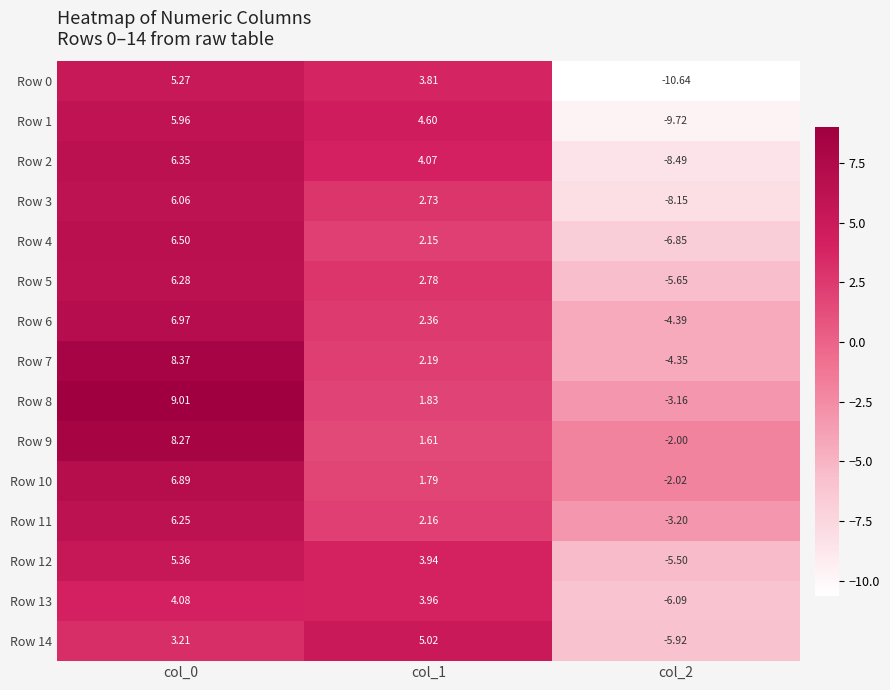

Is the value of Row 2 at col_1 greater than the value of Row 10 at col_1?

Yes